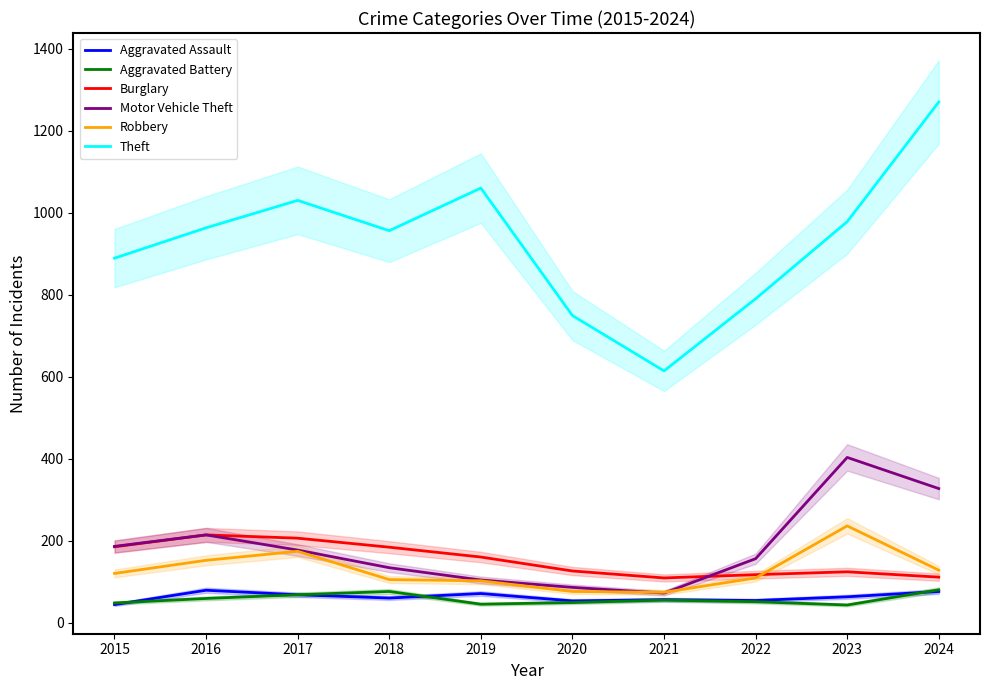

At which label does Burglary first exceed 160?

2015